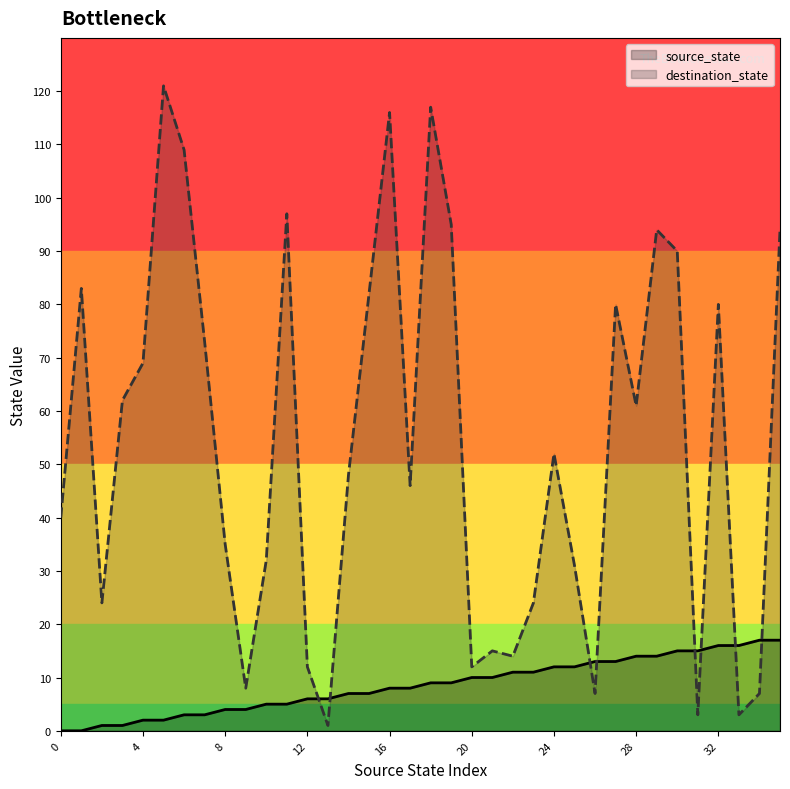

True or false: source_state has a value of 3 at 13.

False